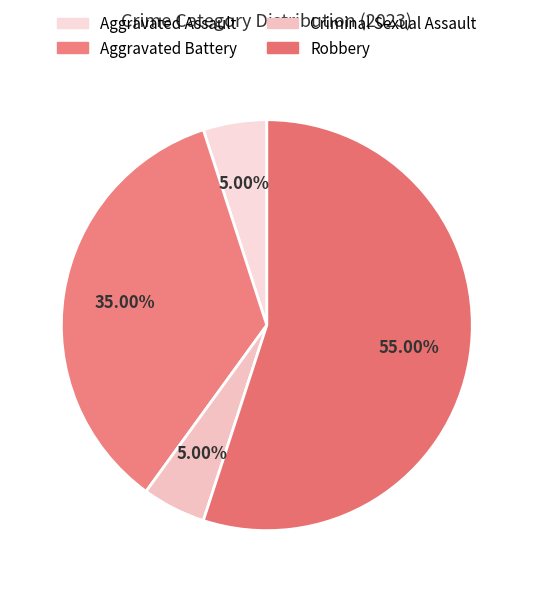

True or false: Aggravated Assault accounts for 14% of the total.

False